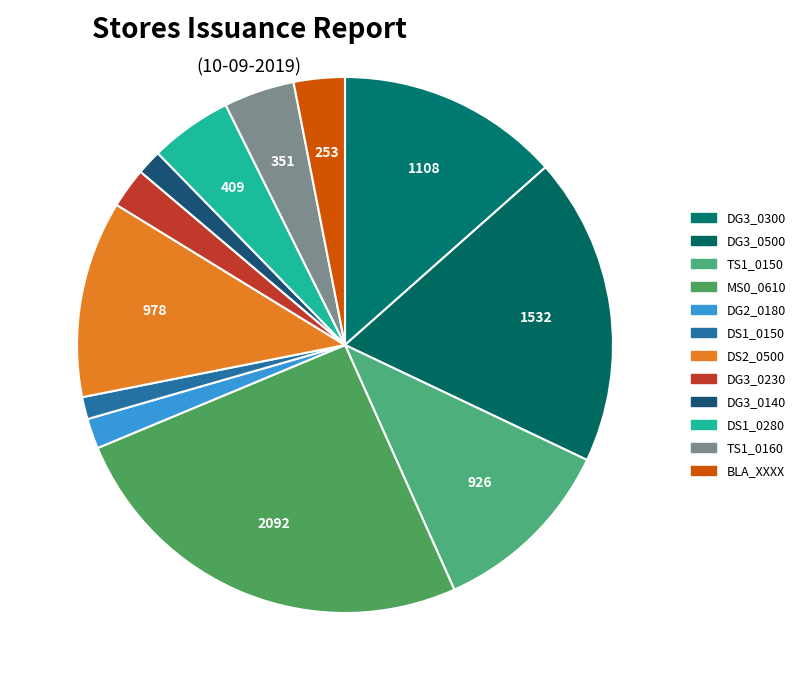

Does DG3_0230 account for over 50% of the chart?

No